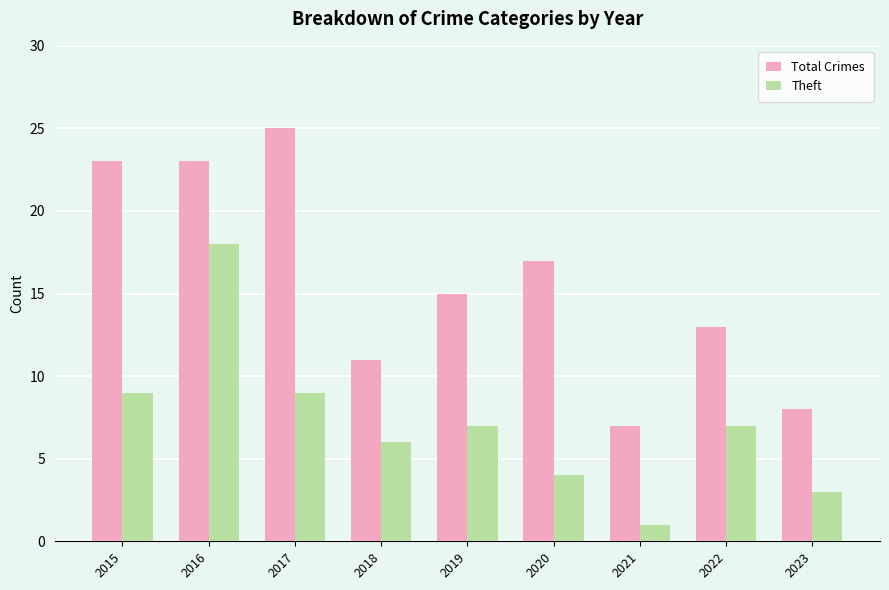

What is the lowest value of the Total Crimes series?

7